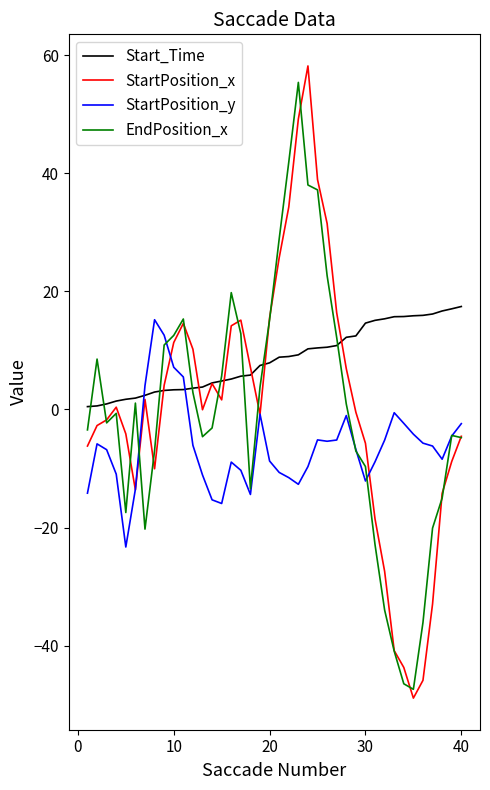

Which series has the largest total across all categories?

Start_Time